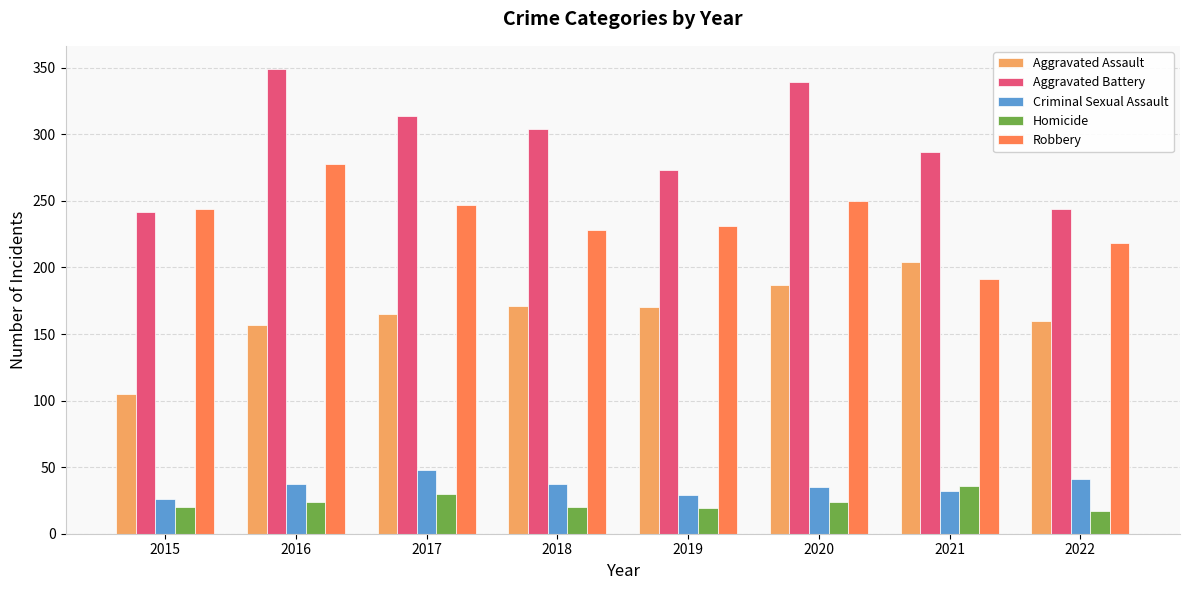

Rank the series at 2017 from lowest to highest value.

Homicide, Criminal Sexual Assault, Aggravated Assault, Robbery, Aggravated Battery